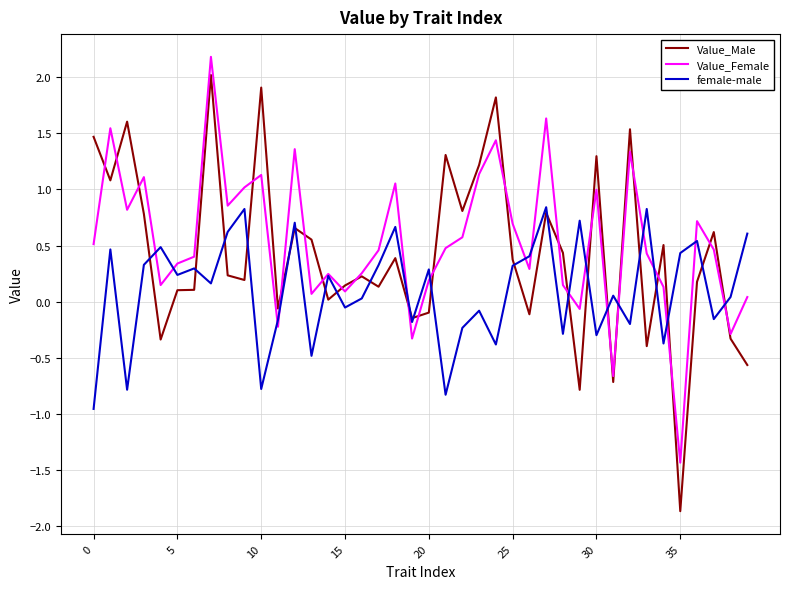

Does the chart have visible grid lines?

Yes